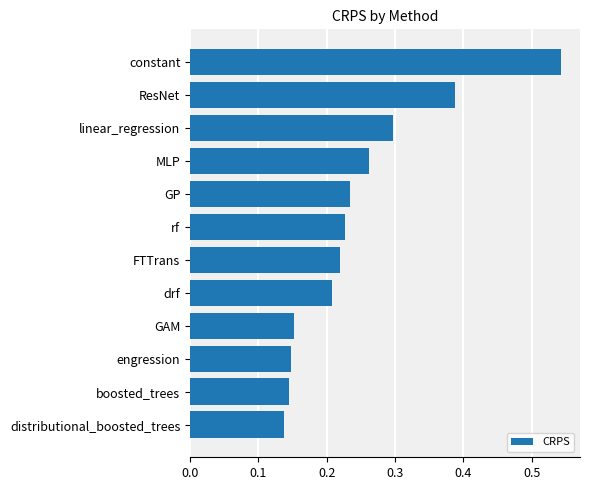

Which has a higher value, drf or ResNet?

ResNet